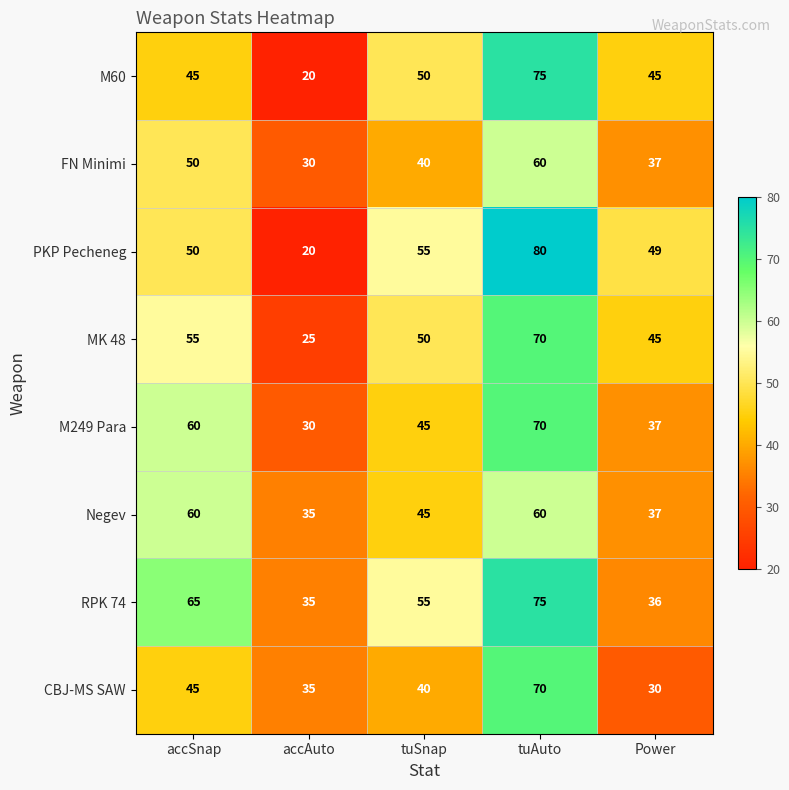

The value of FN Minimi at accAuto is 49. True or false?

False